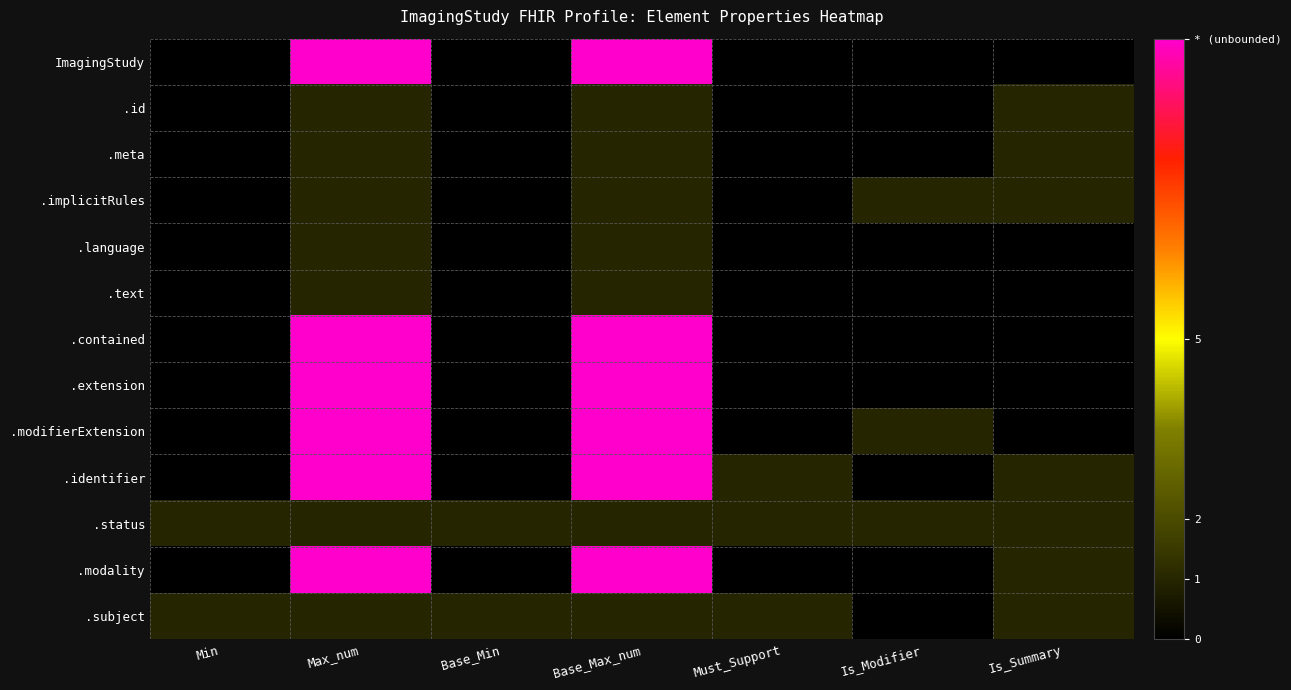

Count the number of categories in the chart.

7